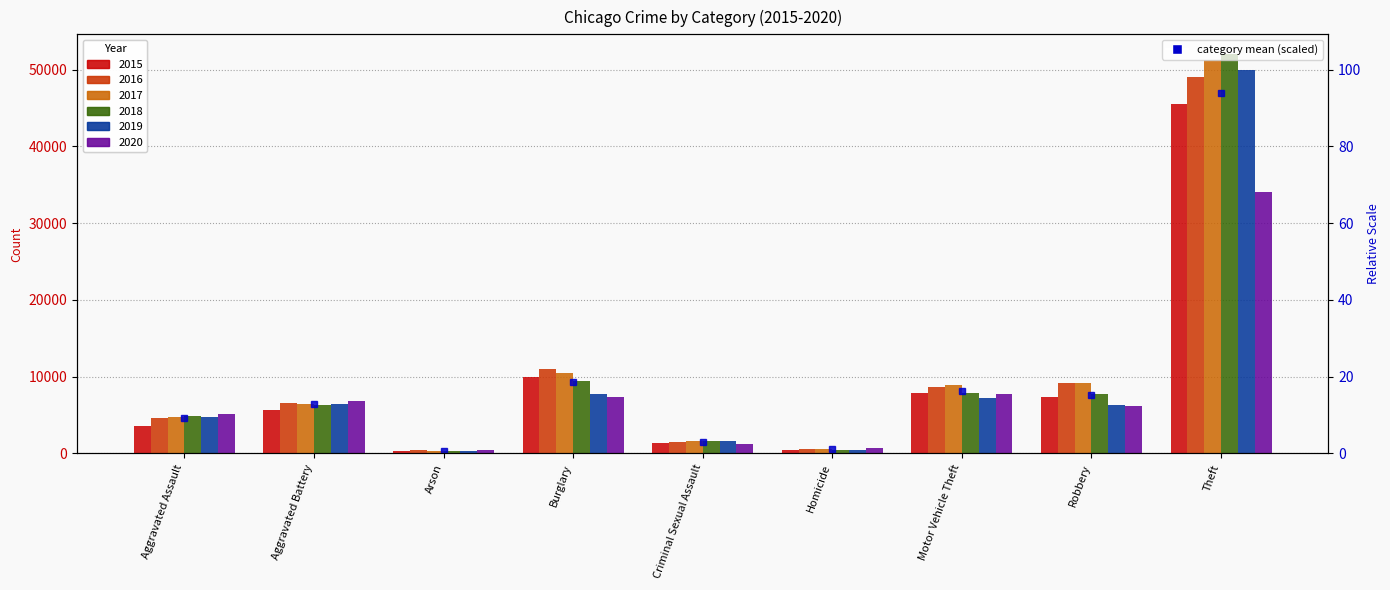

Which series has the largest total across all categories?

2017